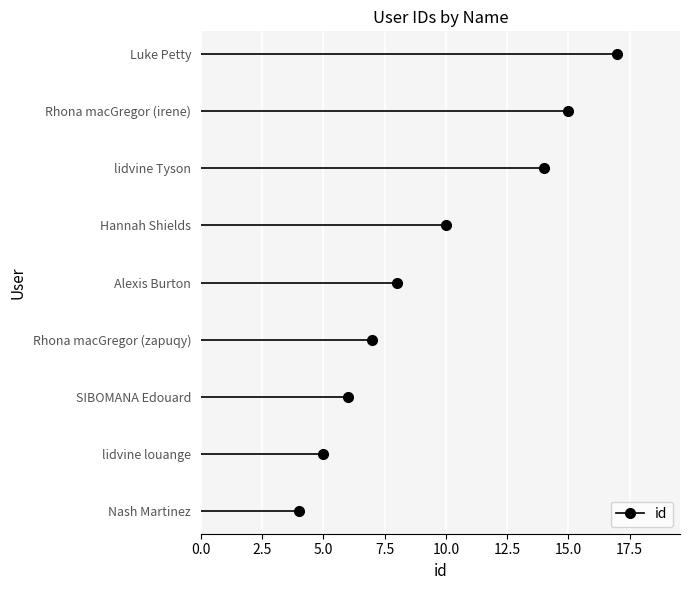

What is the difference between the values at Rhona macGregor (zapuqy) and lidvine louange?

2